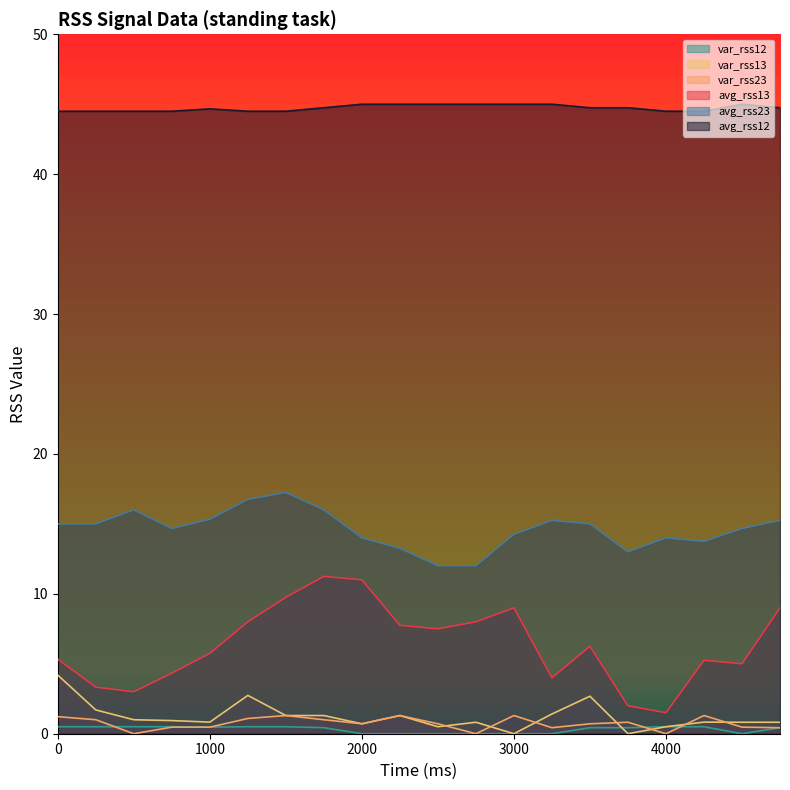

Between 1500 and 3250, which is larger?

1500